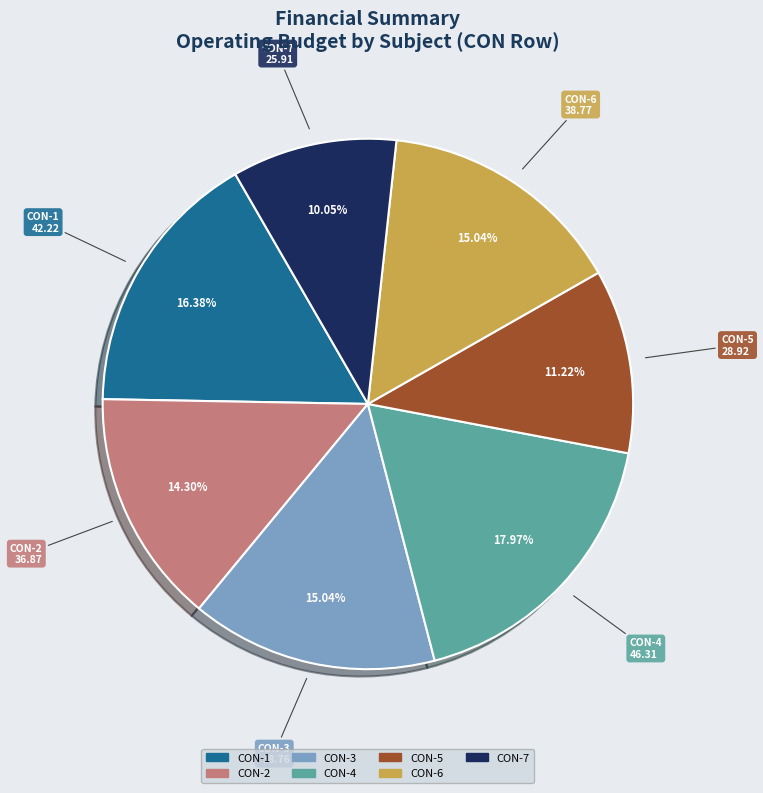

To the nearest percent, what is the average slice percentage?

14%